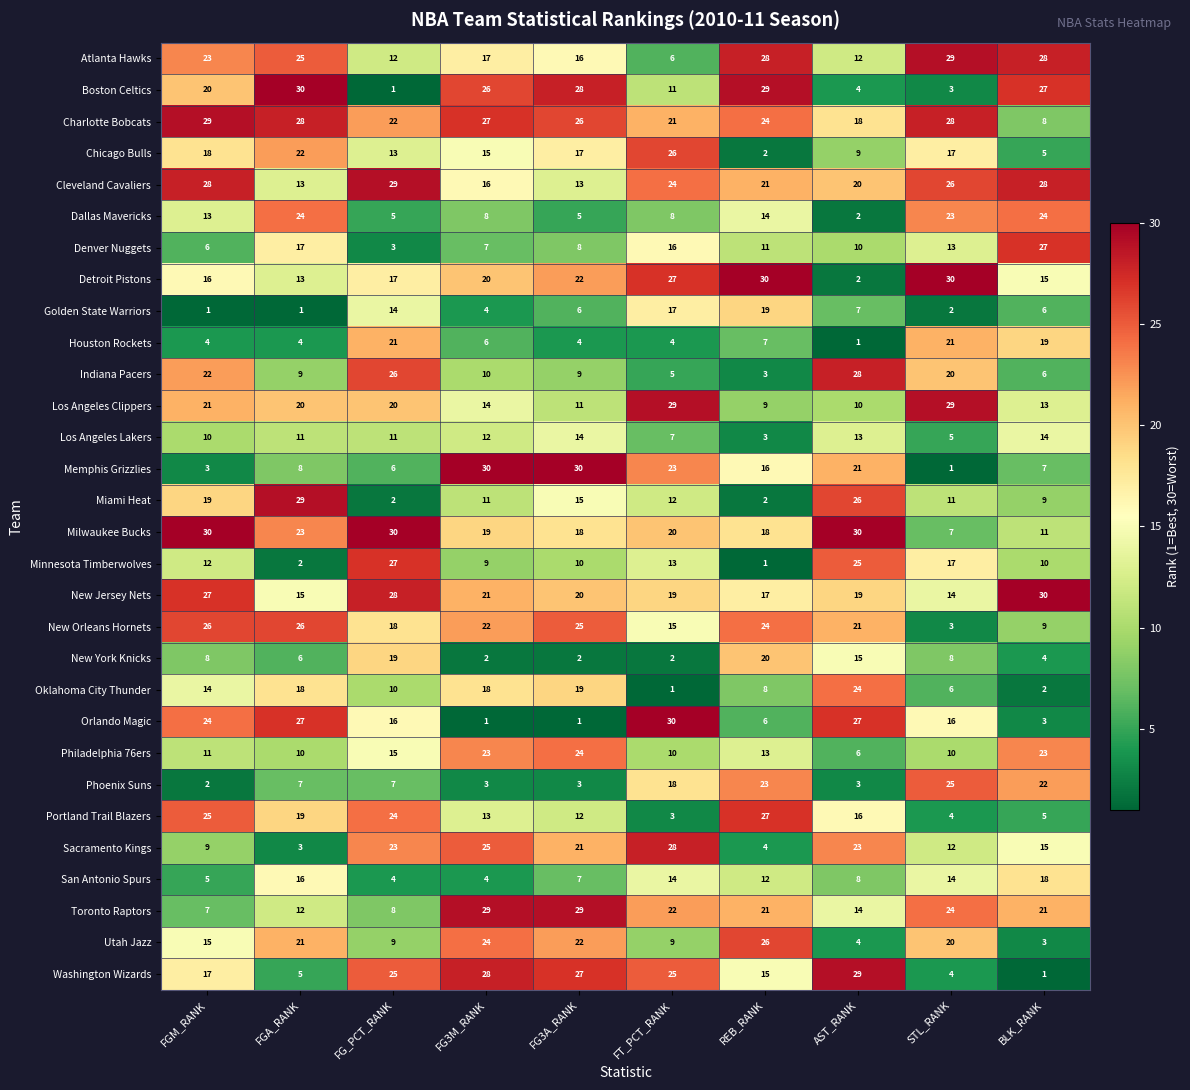

At FG_PCT_RANK, list the series in order from smallest to largest.

Boston Celtics, Miami Heat, Denver Nuggets, San Antonio Spurs, Dallas Mavericks, Memphis Grizzlies, Phoenix Suns, Toronto Raptors, Utah Jazz, Oklahoma City Thunder, Los Angeles Lakers, Atlanta Hawks, Chicago Bulls, Golden State Warriors, Philadelphia 76ers, Orlando Magic, Detroit Pistons, New Orleans Hornets, New York Knicks, Los Angeles Clippers, Houston Rockets, Charlotte Bobcats, Sacramento Kings, Portland Trail Blazers, Washington Wizards, Indiana Pacers, Minnesota Timberwolves, New Jersey Nets, Cleveland Cavaliers, Milwaukee Bucks